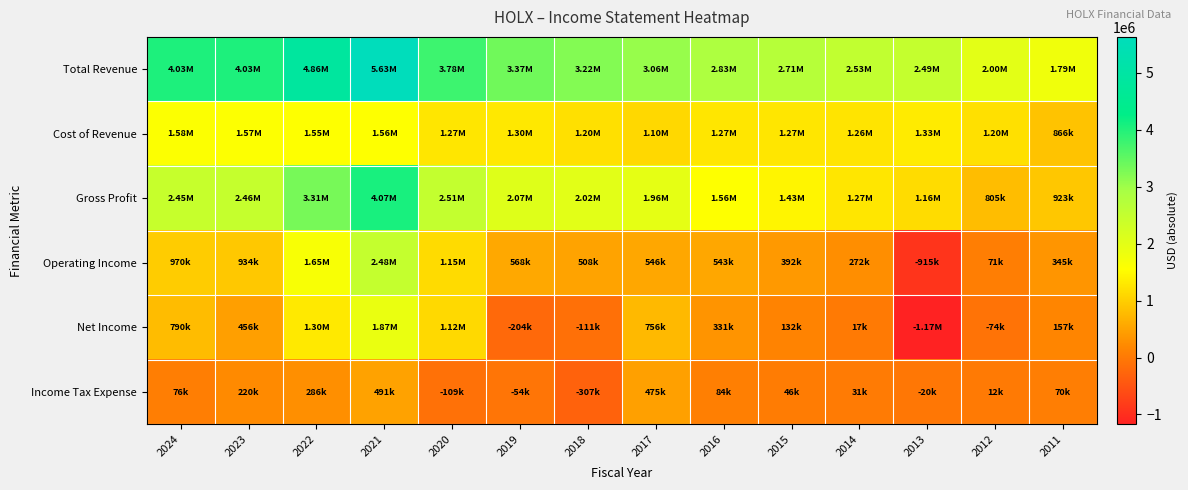

Reading left to right, what are all the values shown in this chart?

Total Revenue: 2024=4030300	2023=4030400	2022=4862800	2021=5632300	2020=3776400	2019=3367300	2018=3217900	2017=3058800	2016=2832700	2015=2705000	2014=2530700	2013=2492300	2012=2002600	2011=1789300
Cost of Revenue: 2024=1582800	2023=1573700	2022=1552300	2021=1559800	2020=1269900	2019=1299200	2018=1201800	2017=1101400	2016=1269400	2015=1272300	2014=1258600	2013=1329200	2012=1197700	2011=866200
Gross Profit: 2024=2447500	2023=2456700	2022=3310500	2021=4072500	2020=2506500	2019=2068100	2018=2016100	2017=1957400	2016=1563300	2015=1432700	2014=1272100	2013=1163100	2012=804900	2011=923200
Operating Income: 2024=970200	2023=933600	2022=1648200	2021=2482900	2020=1150800	2019=568200	2018=508000	2017=546300	2016=543300	2015=392400	2014=272300	2013=-915400	2012=71400	2011=344600
Net Income: 2024=789500	2023=456000	2022=1302000	2021=1871500	2020=1115200	2019=-203600	2018=-111300	2017=755500	2016=330800	2015=131600	2014=17300	2013=-1172800	2012=-73600	2011=157200
Income Tax Expense: 2024=75600	2023=220100	2022=286200	2021=491400	2020=-108600	2019=-54100	2018=-307300	2017=475000	2016=84500	2015=45600	2014=30800	2013=-20100	2012=11900	2011=70200